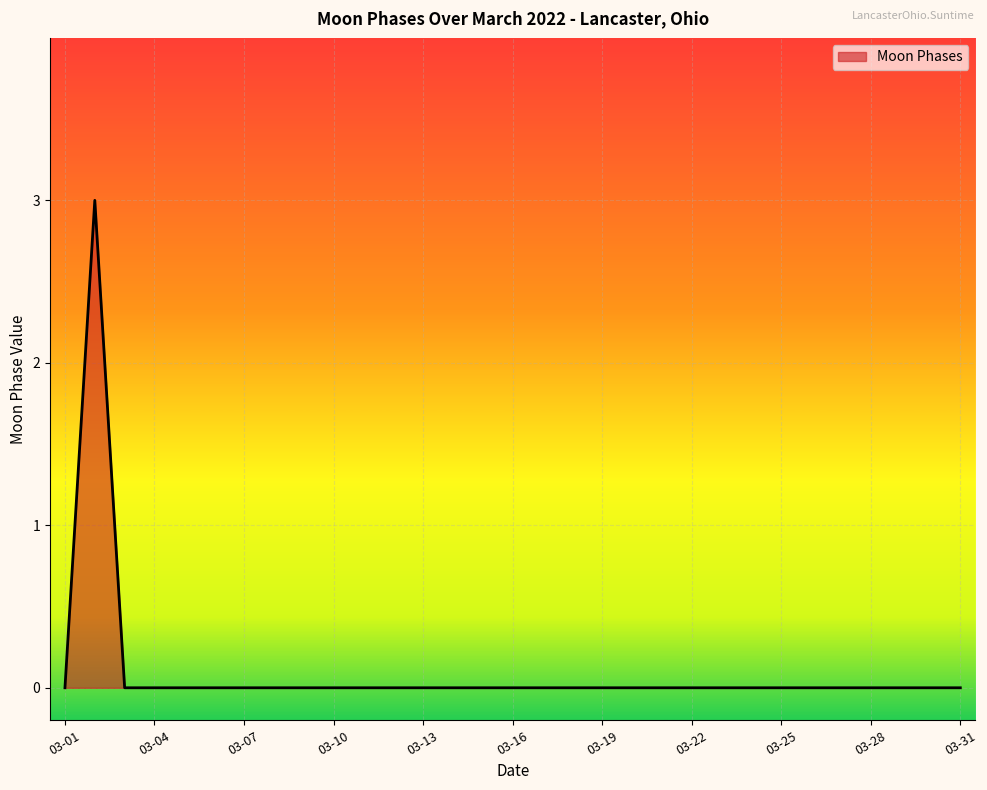

What is the greatest value displayed?

3